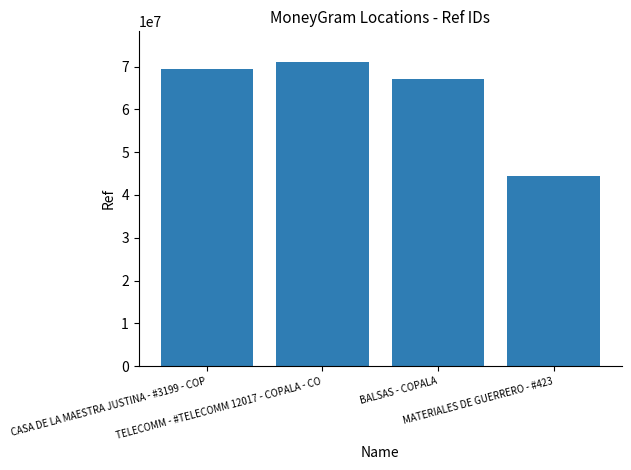

Between TELECOMM - #TELECOMM 12017 - COPALA - CO and BALSAS - COPALA, which is larger?

TELECOMM - #TELECOMM 12017 - COPALA - CO